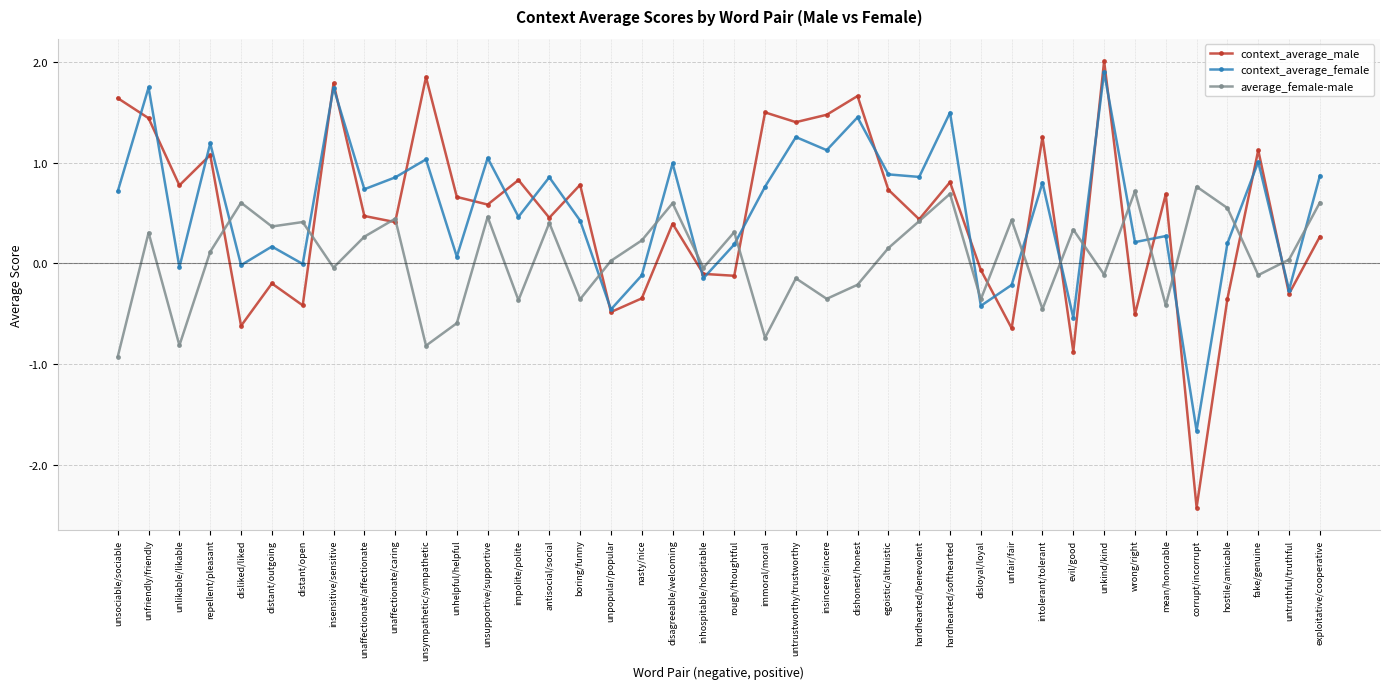

At which category does average_female-male reach its first local valley?

unlikable/likable